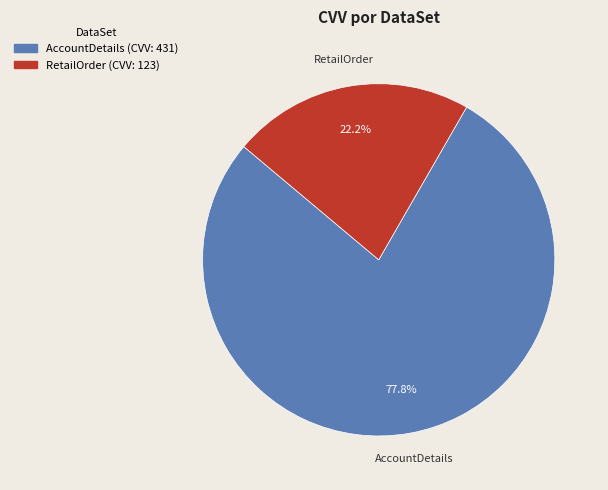

Is it true that RetailOrder is 22% of the pie?

True